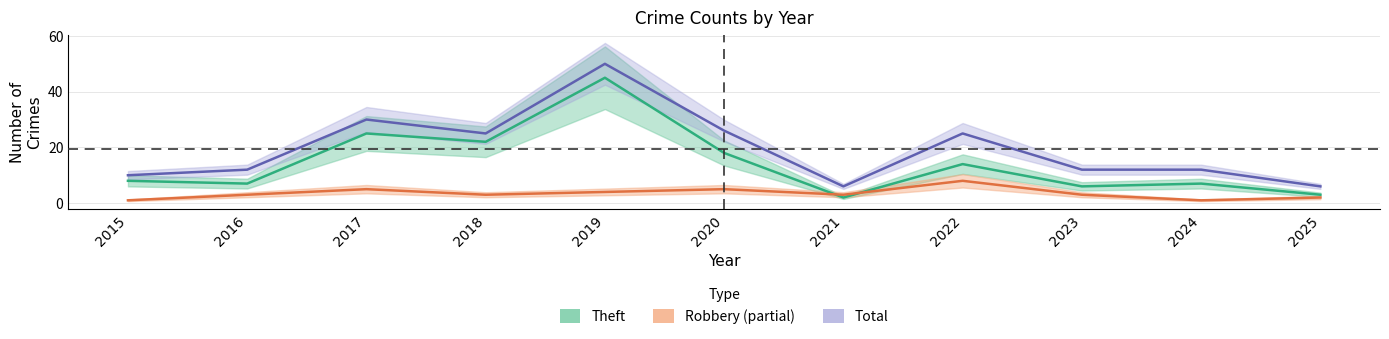

How many values in the Total series are below 12?

3